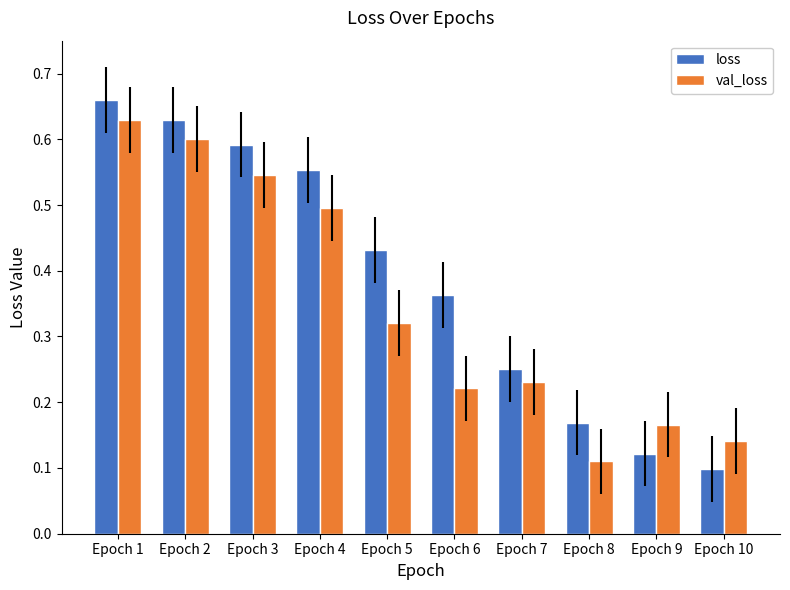

Between Epoch 1 and Epoch 2, which series saw the biggest shift?

loss